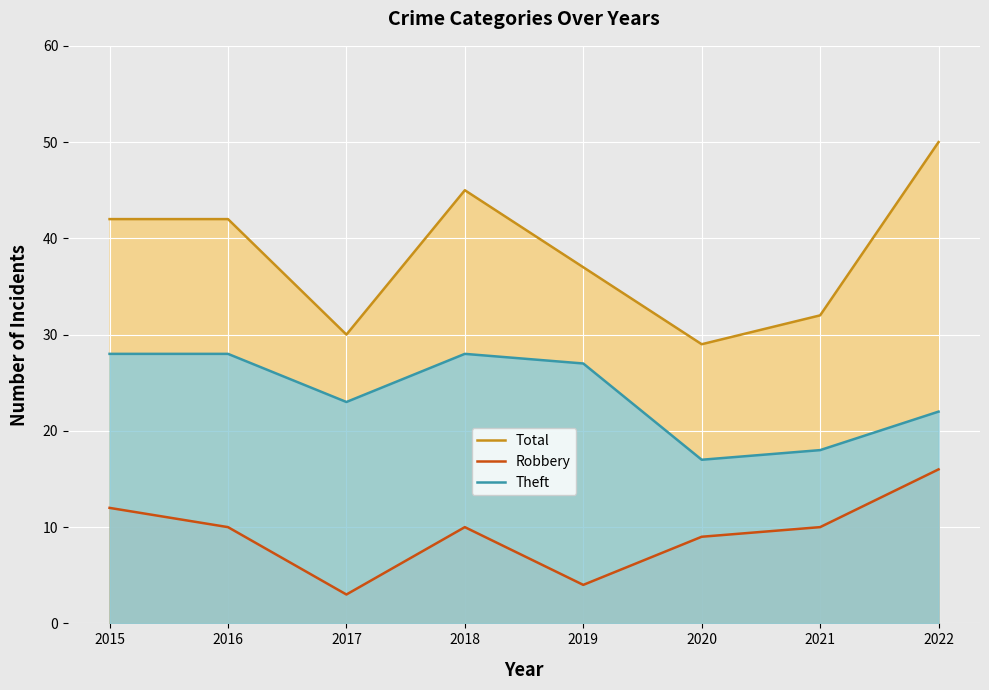

True or false: Total and Robbery intersect in this chart.

False